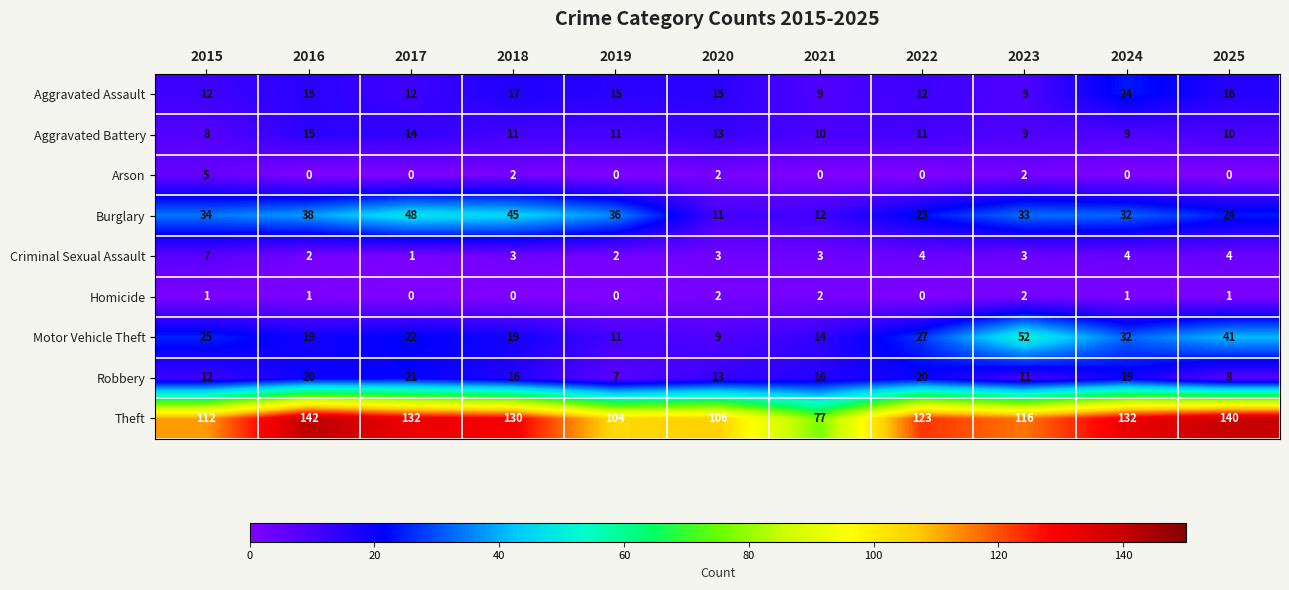

The value of Burglary at 2019 is 20. True or false?

False